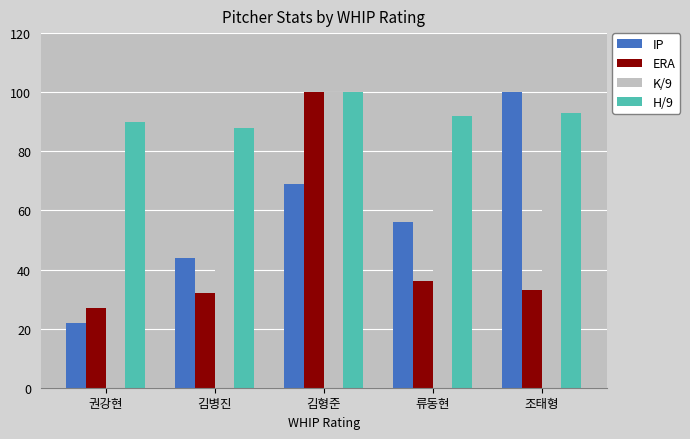

Which series has the largest total across all categories?

H/9